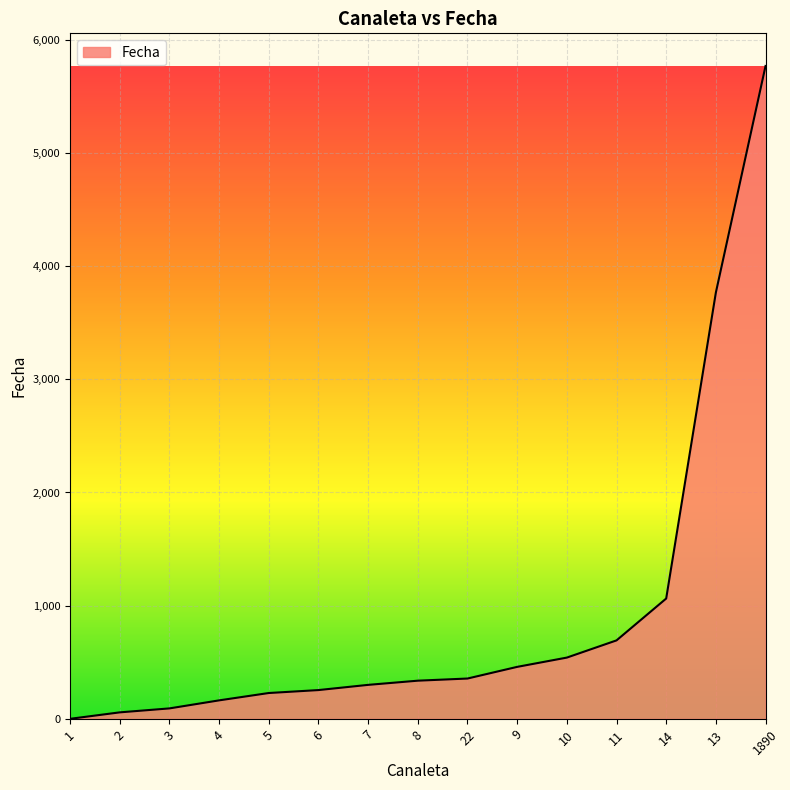

Approximately how many times larger is the value at 7 compared to 14?

0.3